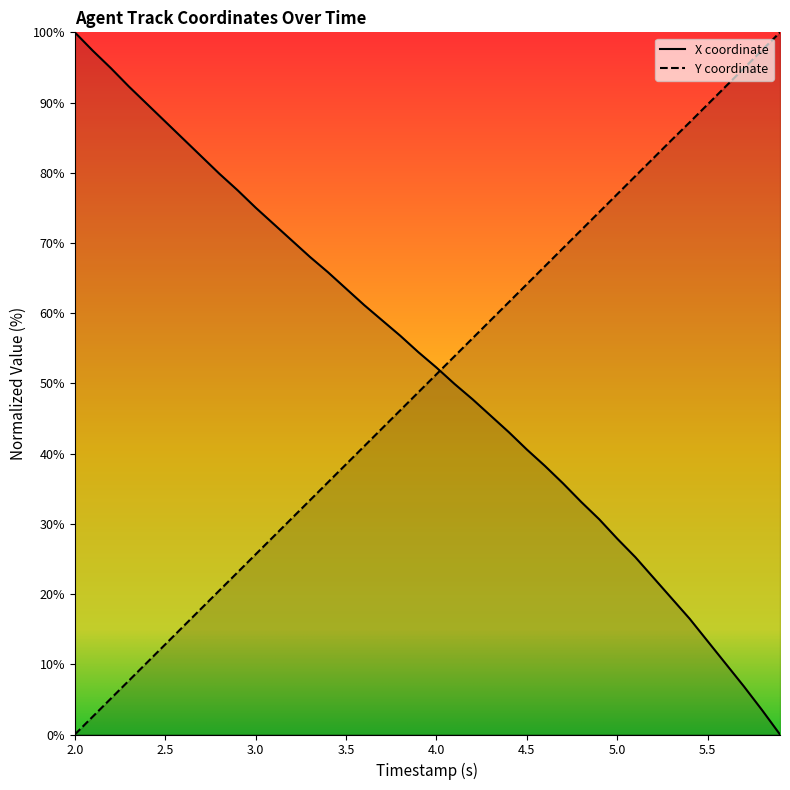

Count the number of data series in this chart.

2